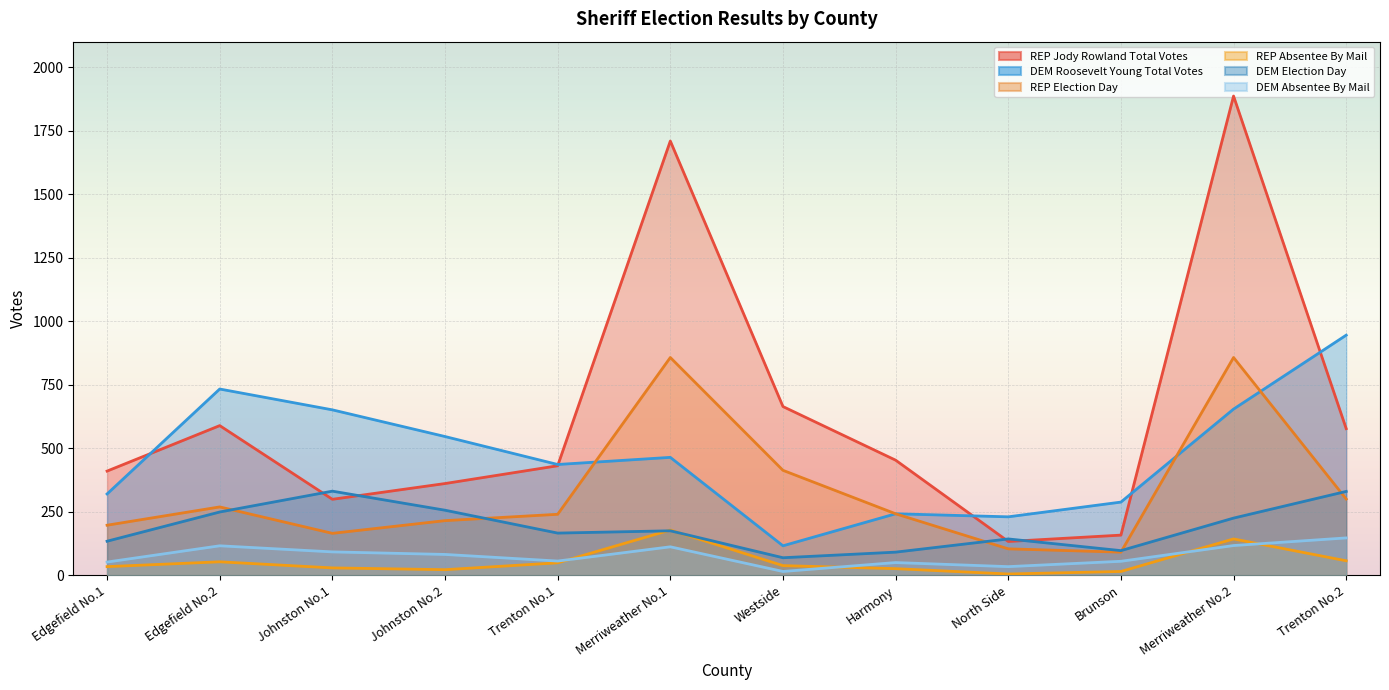

Where is the first local maximum for DEM Roosevelt Young Total Votes?

Edgefield No.2